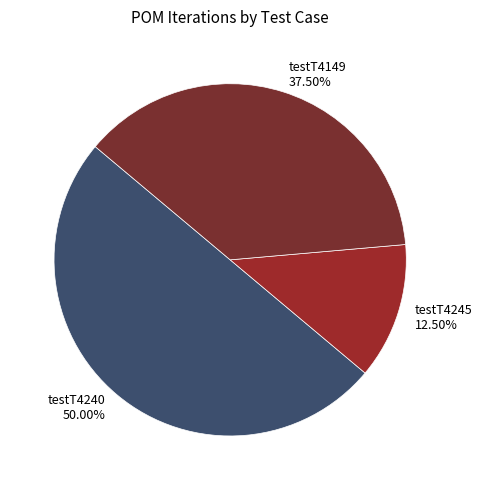

Which slice is the smallest?

testT4245